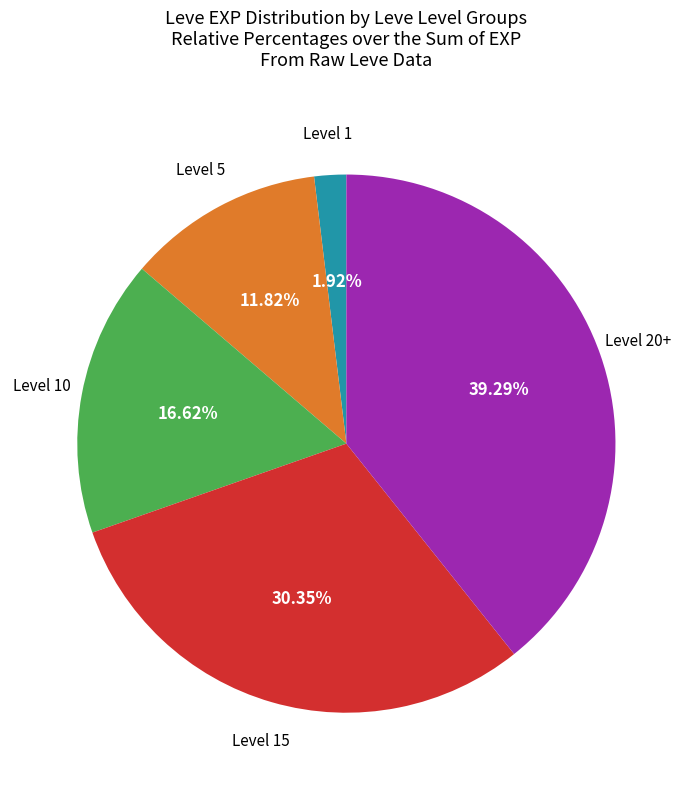

Does any single category account for the majority?

No